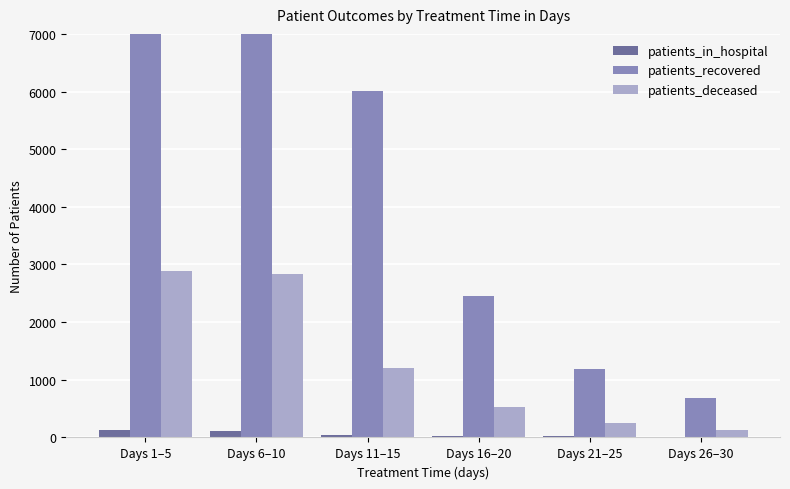

List the series in order of their peak value, highest first.

patients_recovered, patients_deceased, patients_in_hospital